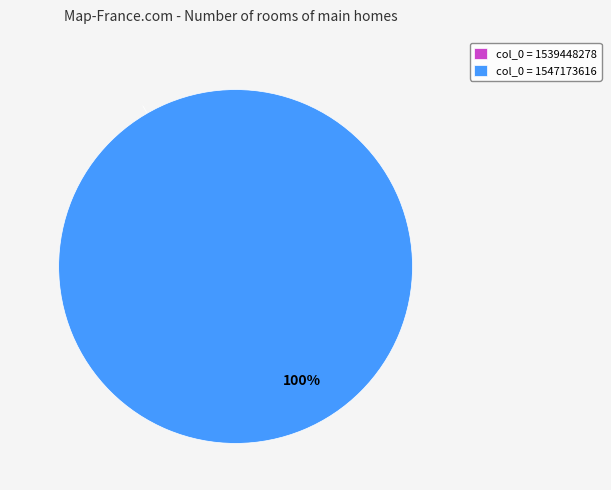

What percentage do 1539448278 and 1547173616 together represent?

100.0%